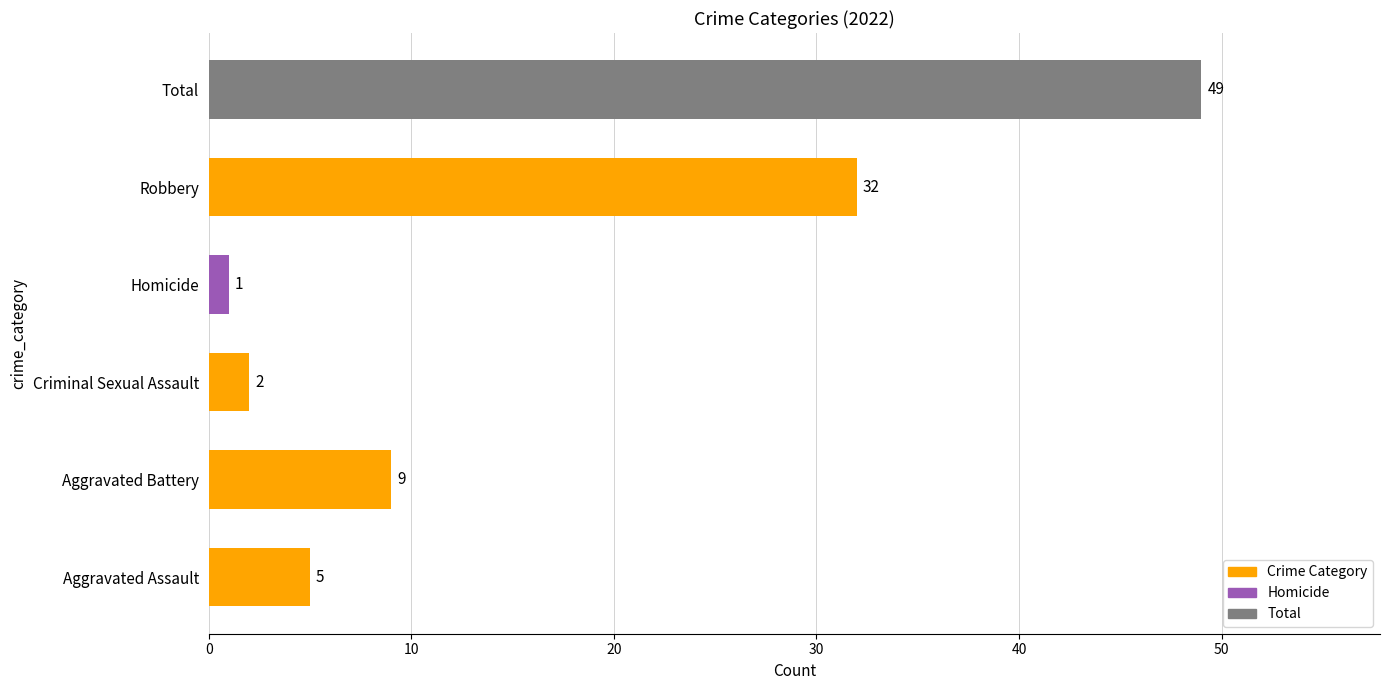

How many distinct data groups are displayed?

1